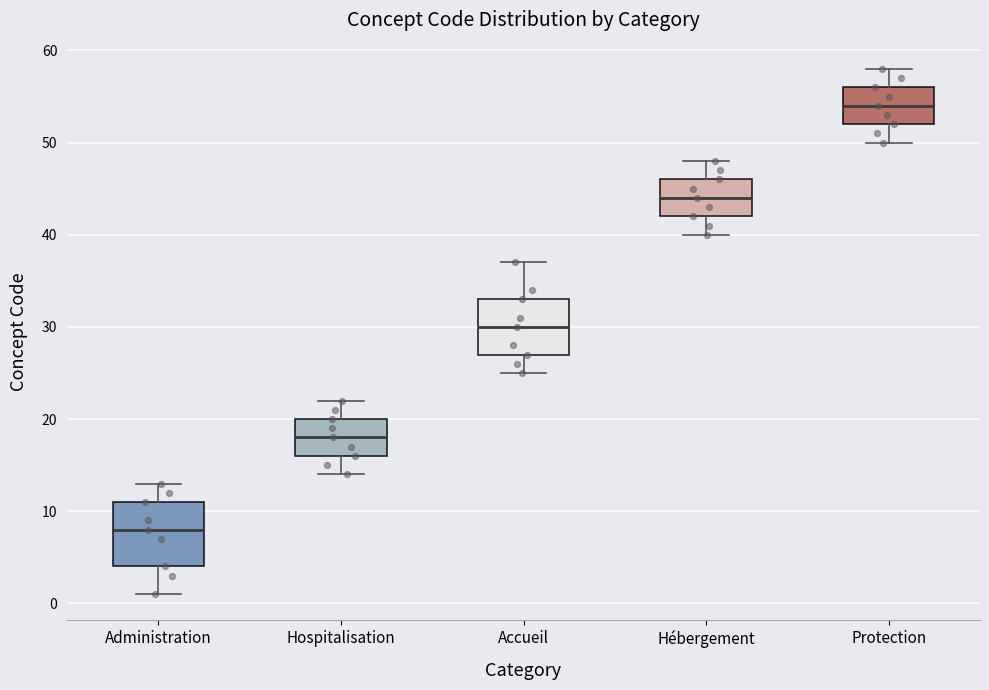

Which box is the tallest, from its lower edge to its upper edge?

Administration